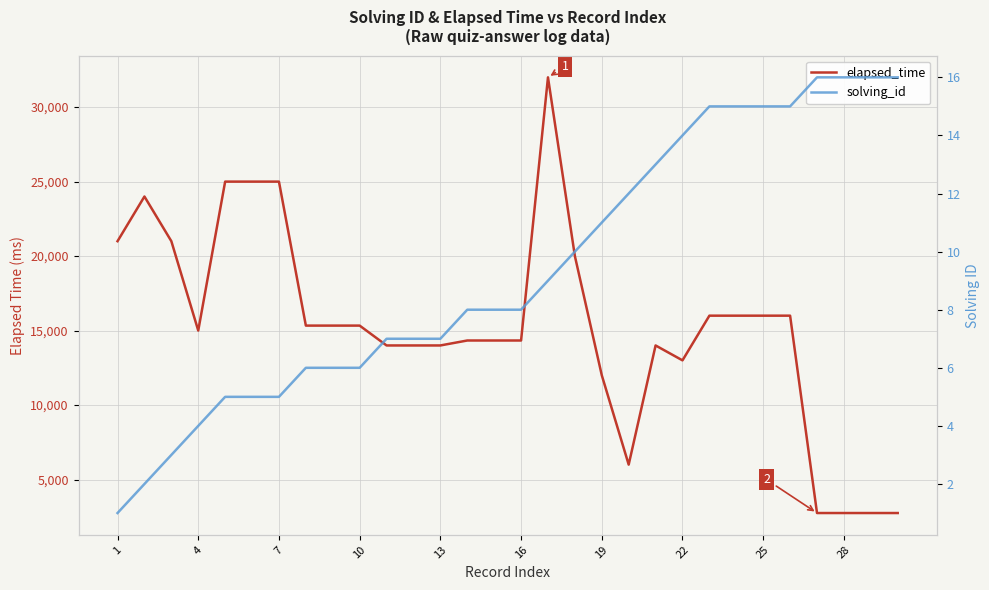

Does the chart have visible grid lines?

Yes